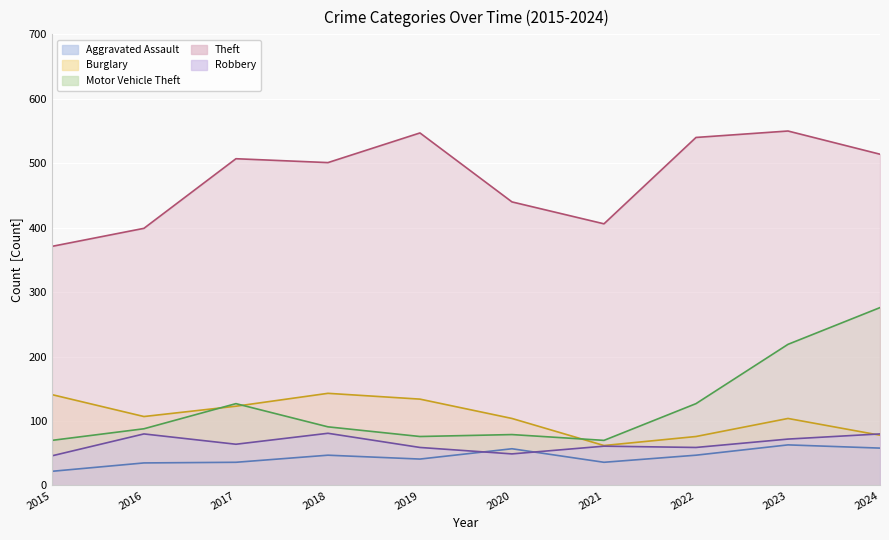

How many categories are shown in the chart?

10